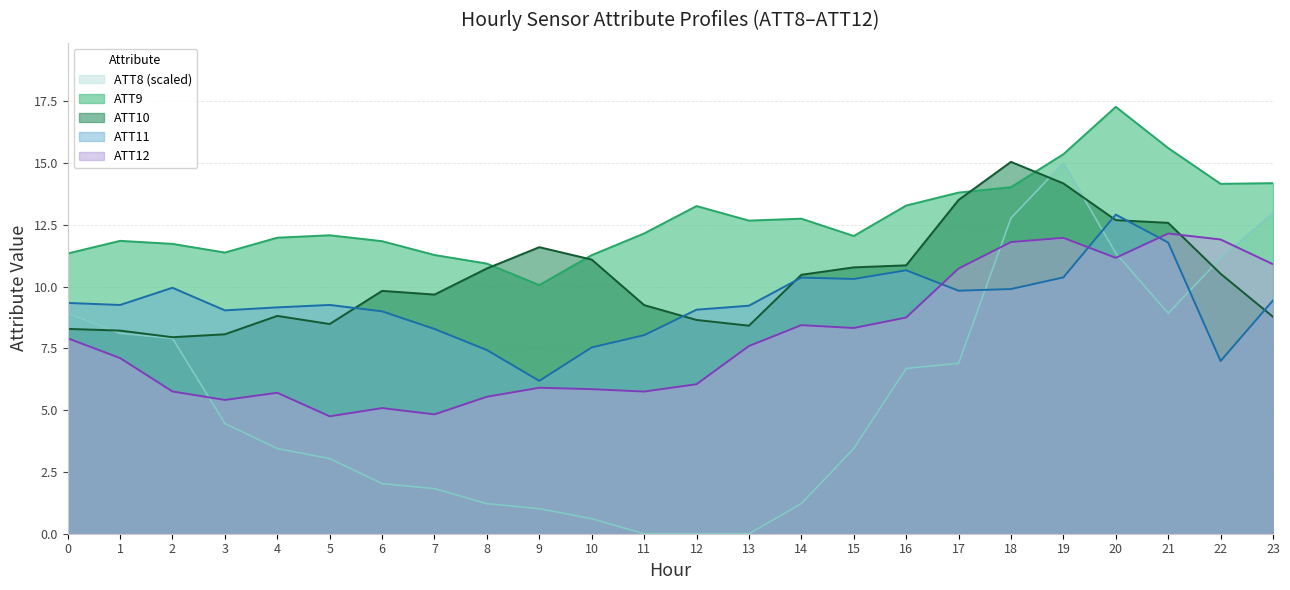

In ATT10, how many points are lower than both neighbors (excluding endpoints)?

4